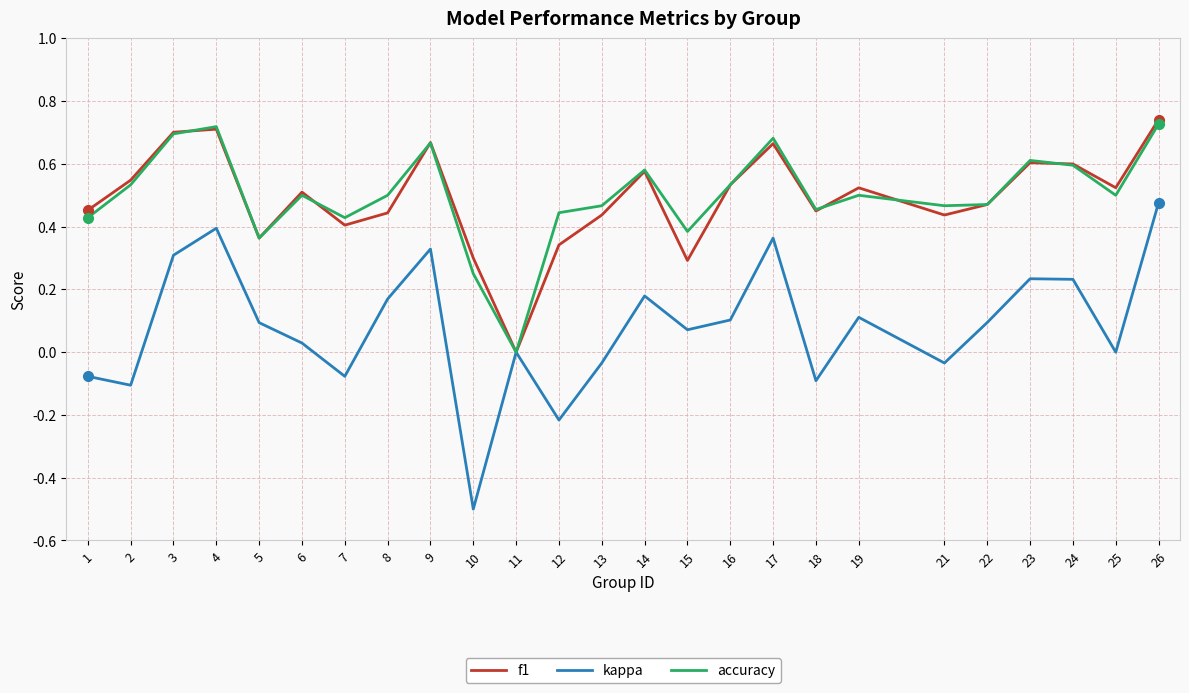

True or false: f1 has a value of 0.3 at 10.

True